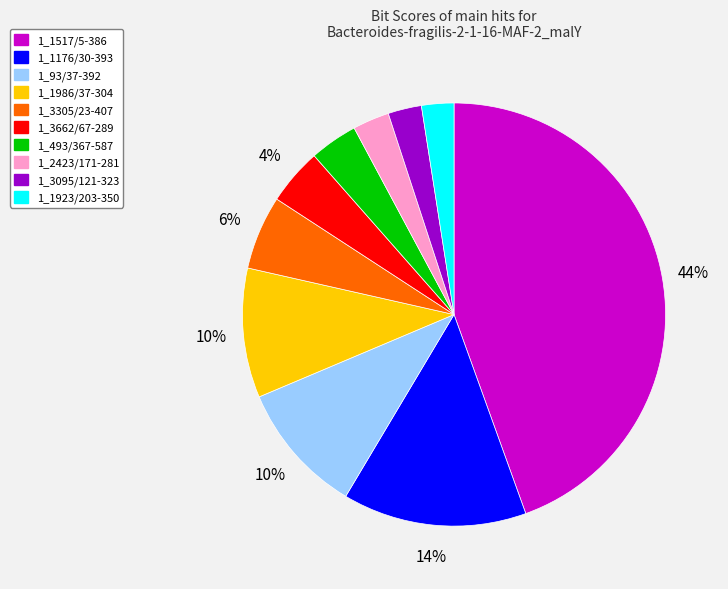

Does 1_1923/203-350 represent more than half of the total?

No